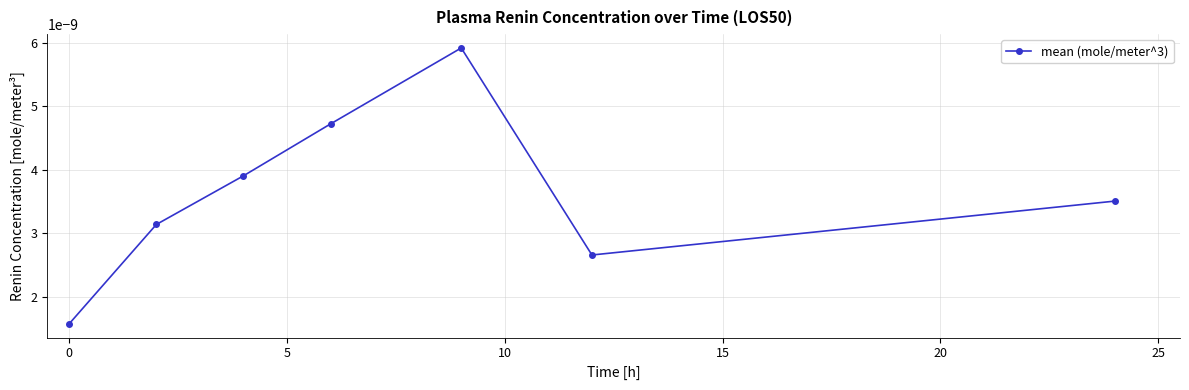

How many interior local peaks (higher than both neighbors) does the data have?

1